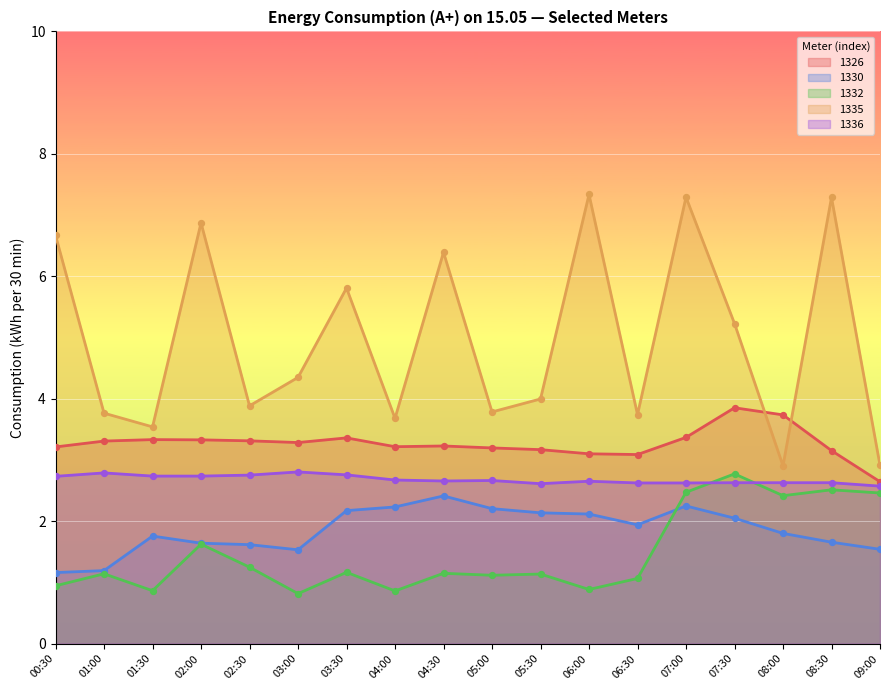

At which category is the sum across all series the highest?

07:00